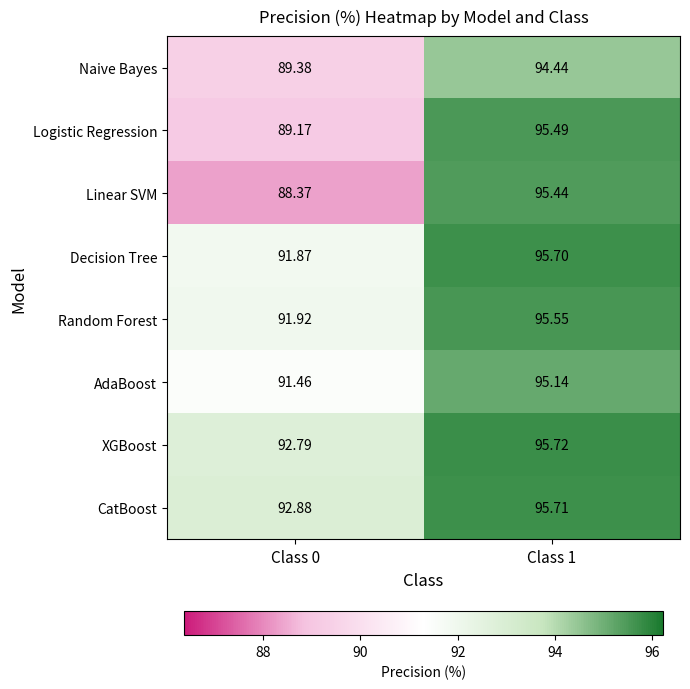

Count the number of categories in the chart.

2